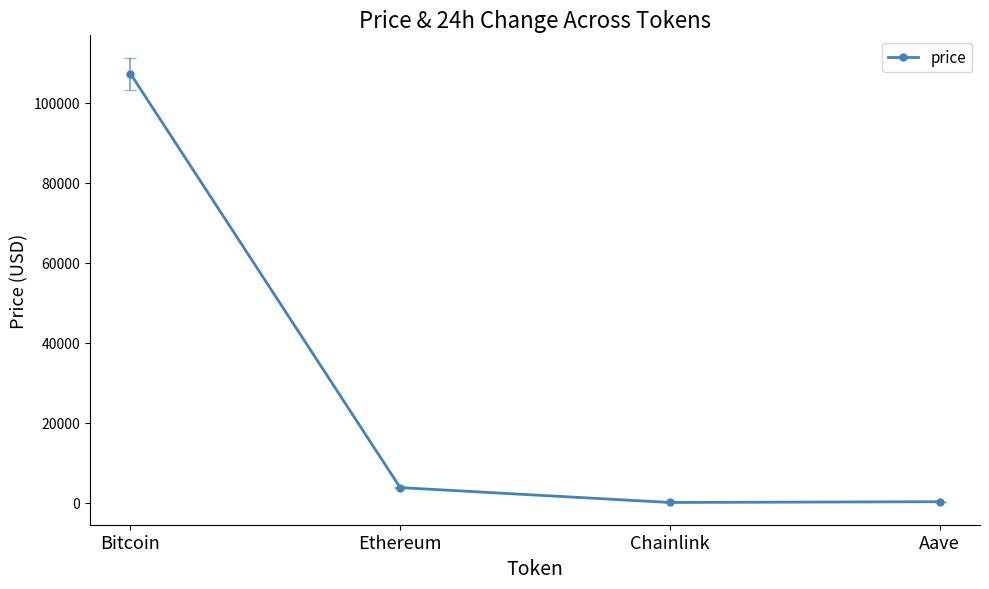

What is the greatest value displayed?

107268.0